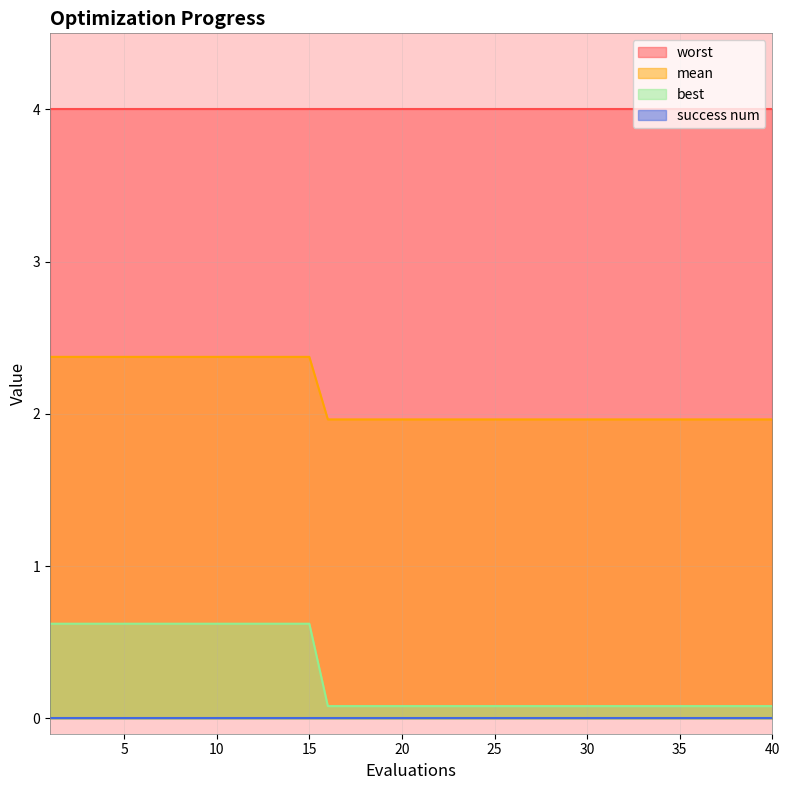

What is the sum of all best values?

11.4